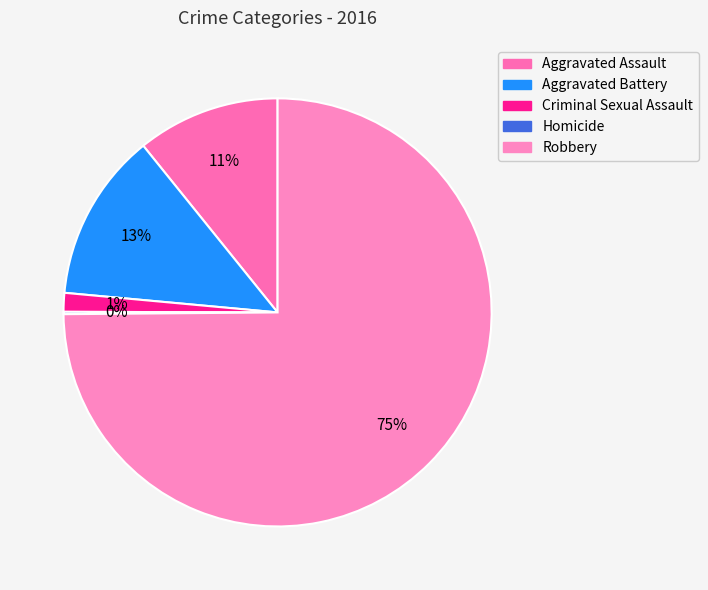

To the nearest percent, what portion does Aggravated Assault represent?

11%